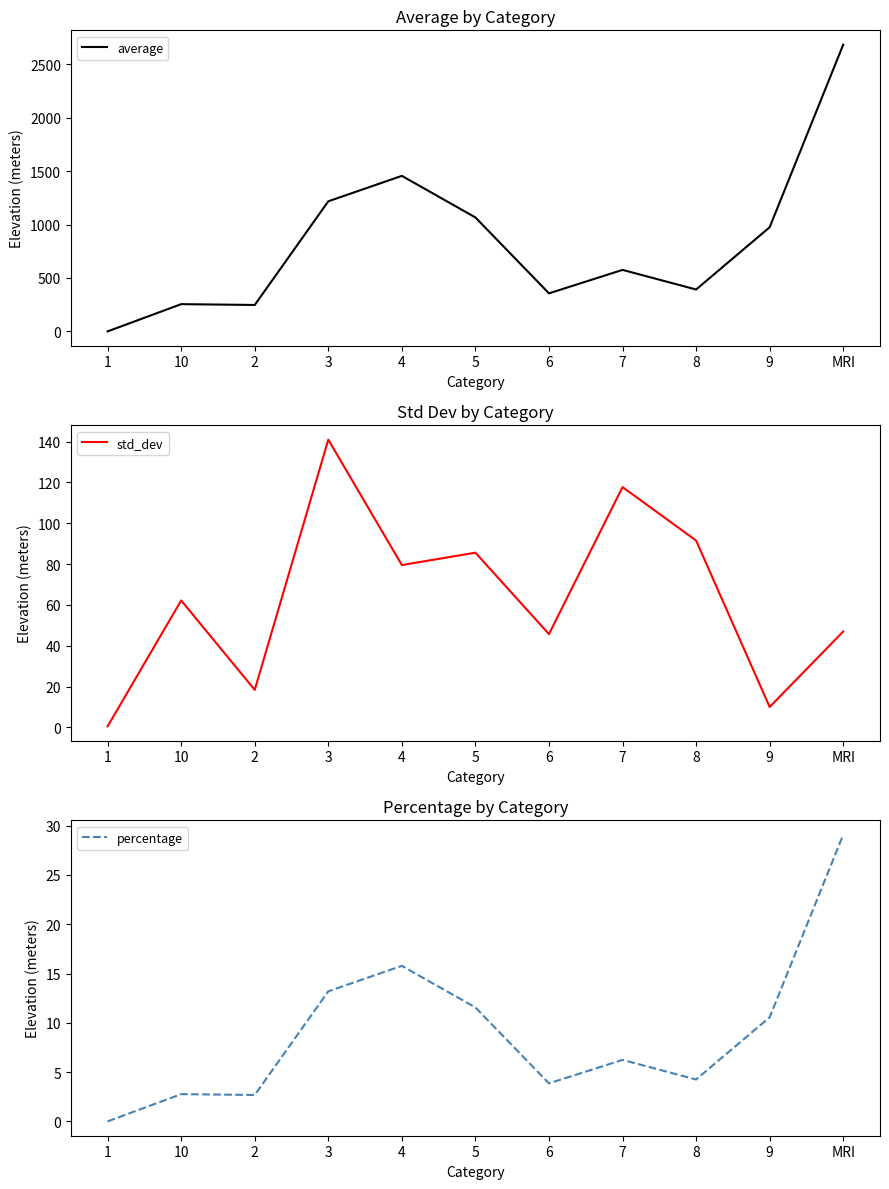

What are all the series names shown in the legend?

average, std_dev, percentage